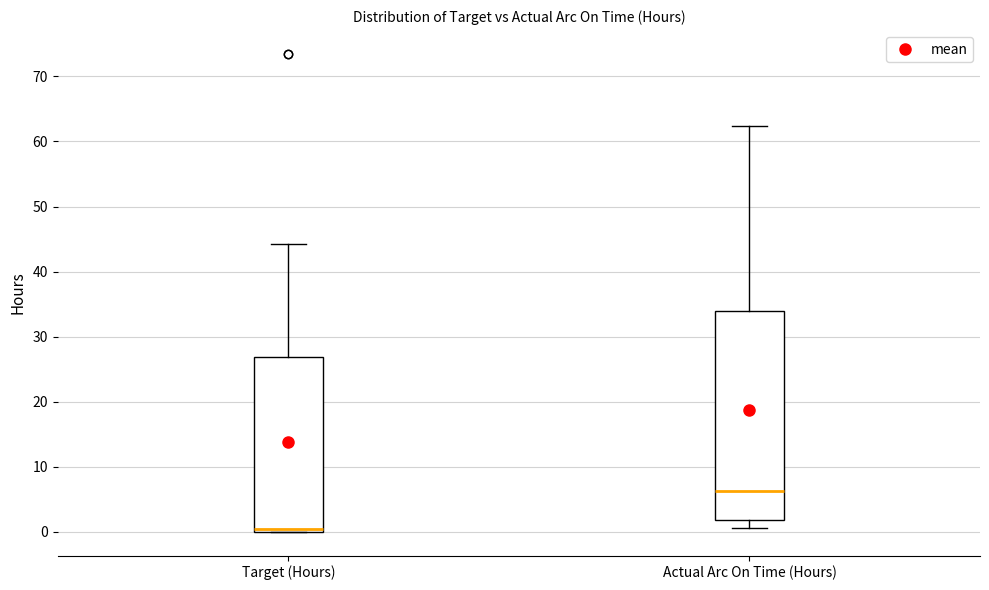

Reading left to right, read every box against the y-axis: the position of its median line, the range the box covers, and the ends of its whiskers. The values are not printed on the chart, so give them approximately, as read against the axis.

Target (Hours): median 0 (just above the box's lower edge), box 0 to 27, whiskers 0 to 44
Actual Arc On Time (Hours): median 6, box 2 to 34, whiskers 0 to 62